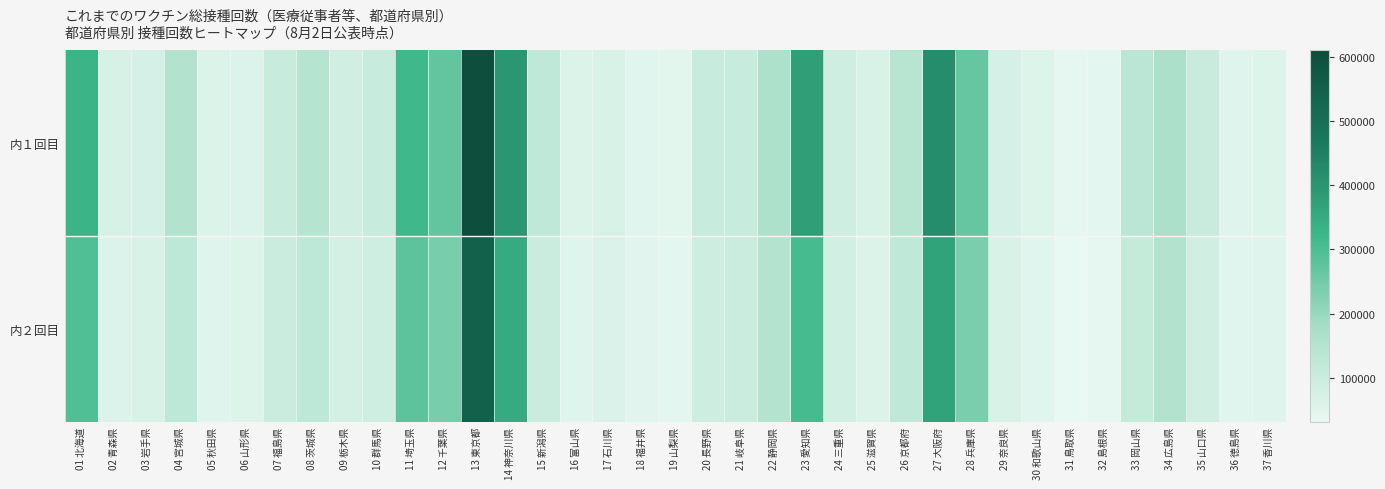

Which series has the largest total across all categories?

内１回目